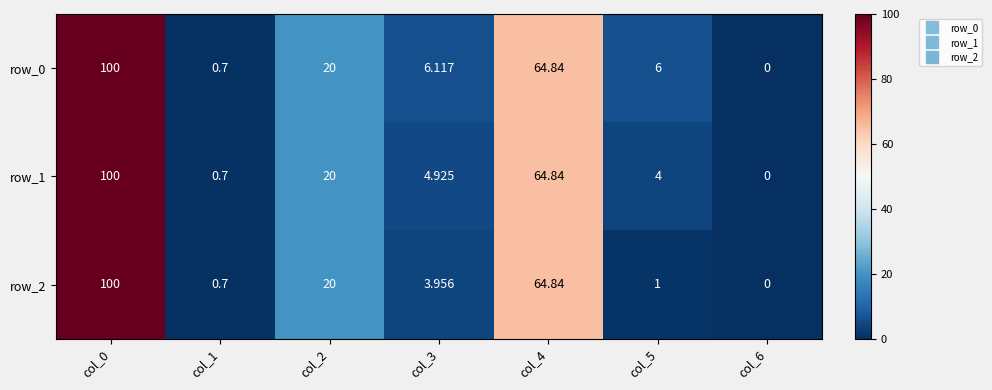

Is the value of row_2 at col_3 greater than the value of row_1 at col_0?

No